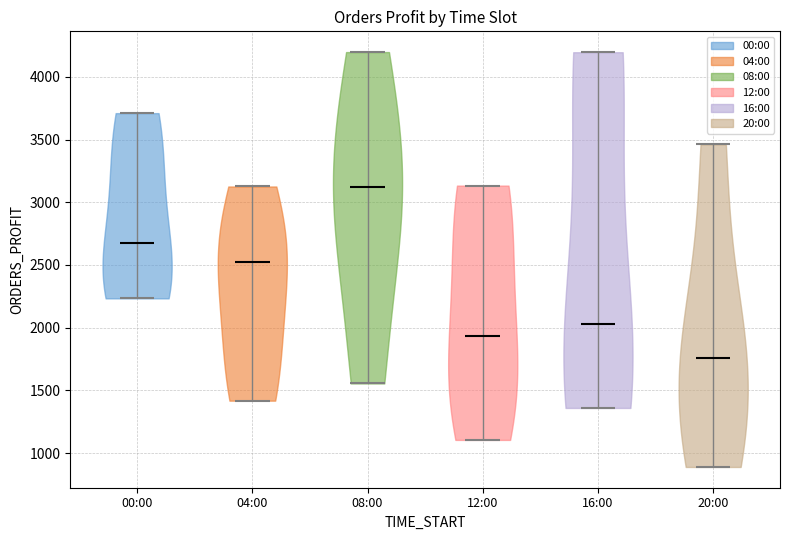

What is the highest point the violin for 08:00 reaches on the y-axis? The values are not printed on the chart, so give them approximately, as read against the axis.

4200